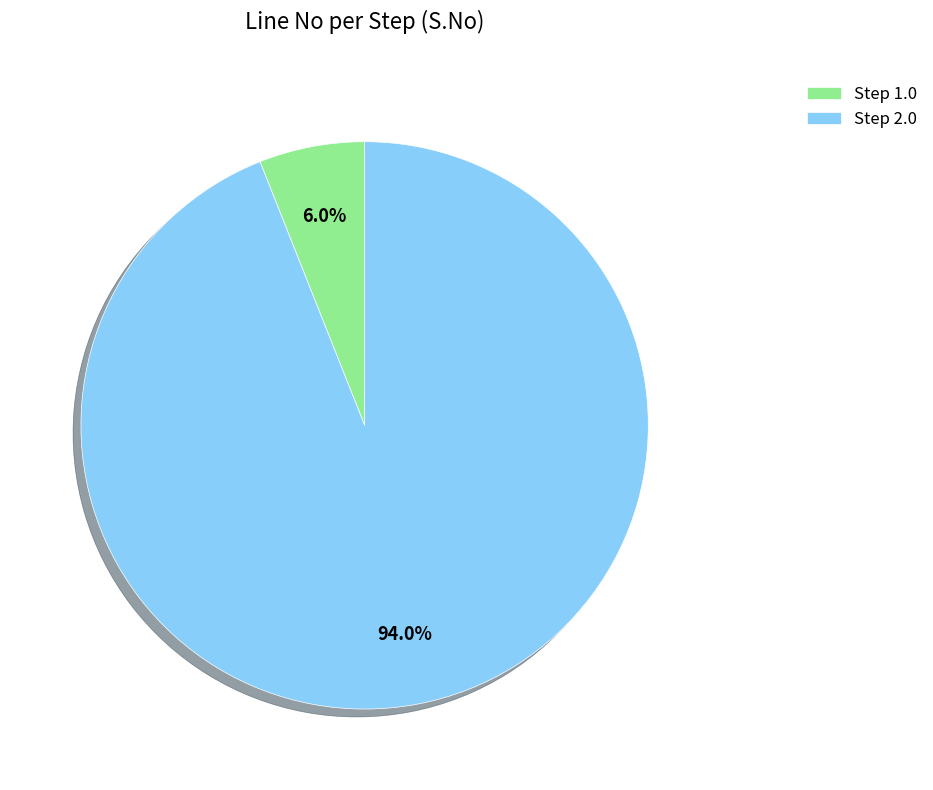

Between Step 2.0 and Step 1.0, which is larger?

Step 2.0